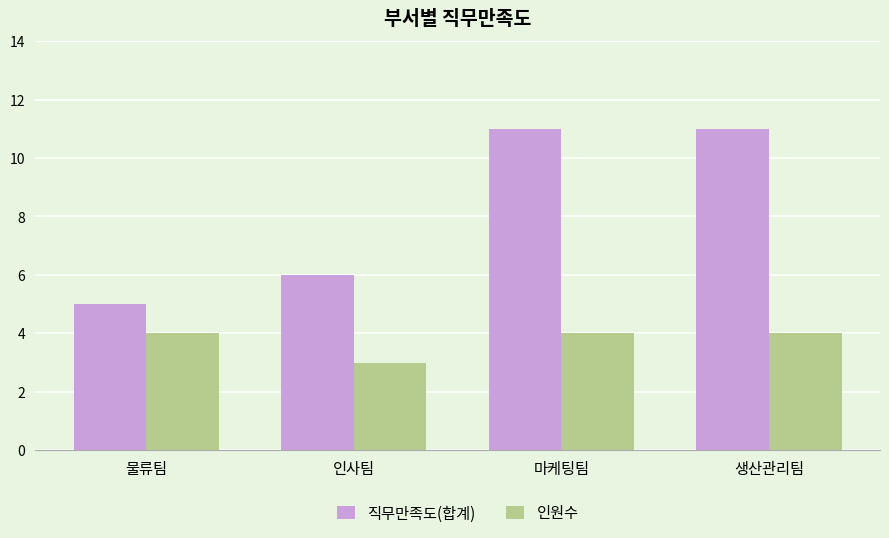

What is the label of the 3rd bar from the left?

마케팅팀